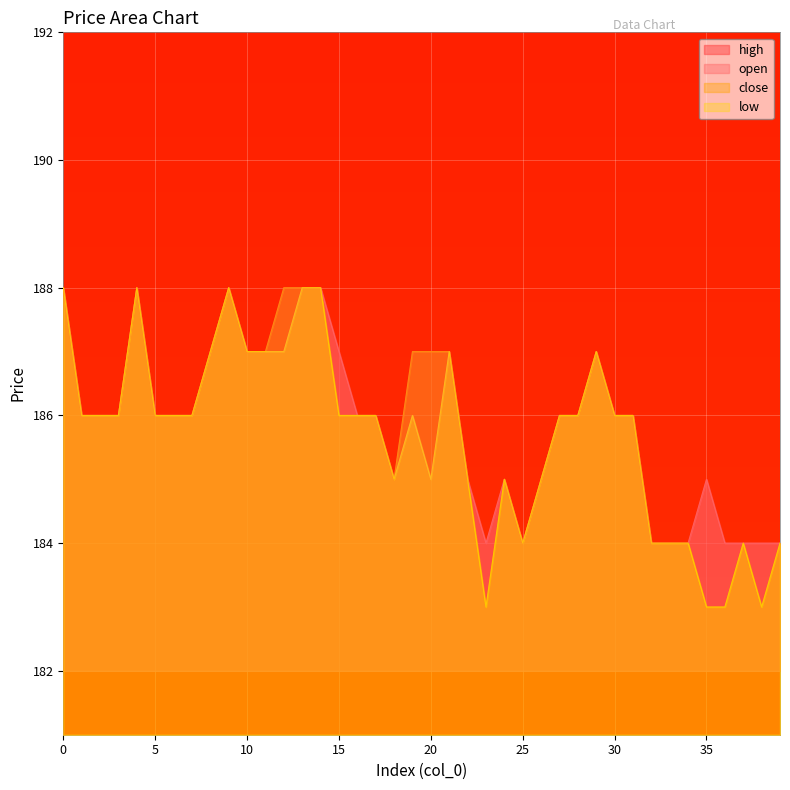

Which series has the largest total across all categories?

high